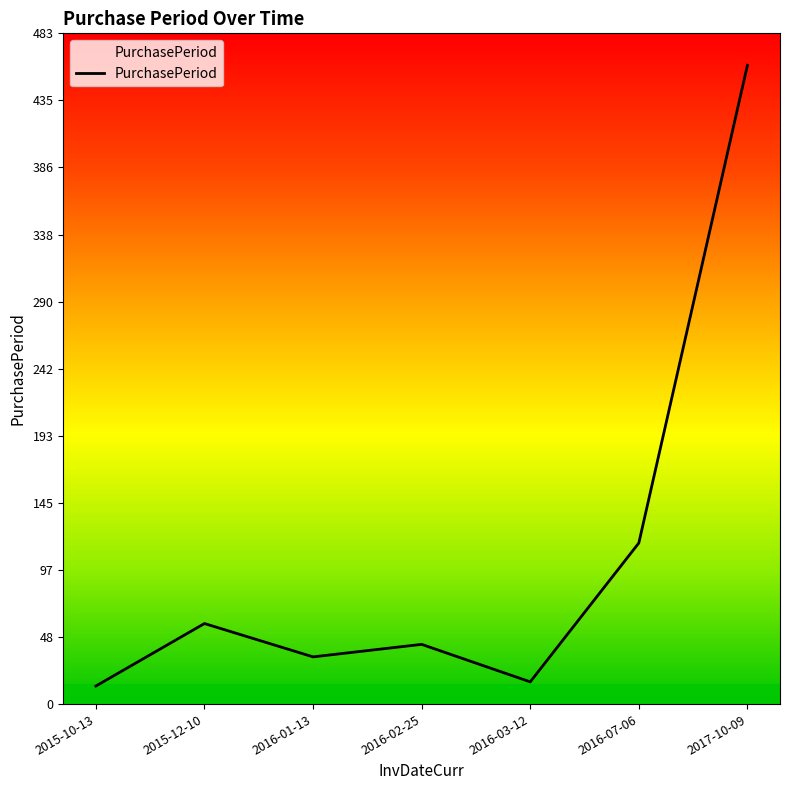

Which has a higher value, 2016-03-12 or 2017-10-09?

2017-10-09